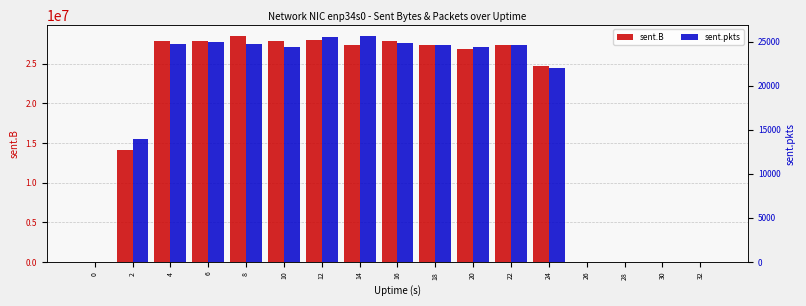

List the labels in order of sent.B value, smallest first.

0, 26, 28, 30, 32, 2, 24, 20, 22, 18, 14, 16, 6, 4, 10, 12, 8